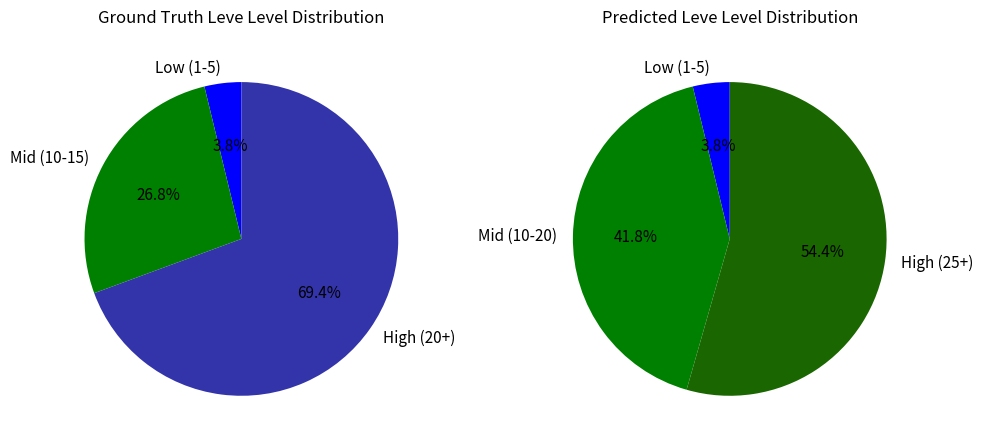

Is 10710 the majority of the pie?

No